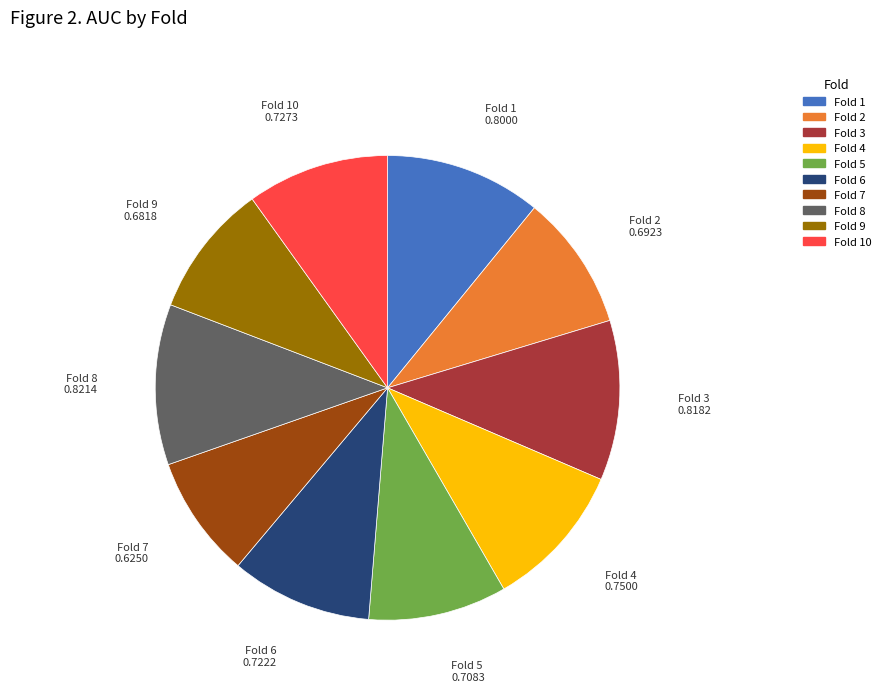

Combined, do Fold 5 and Fold 2 account for over 50%?

No